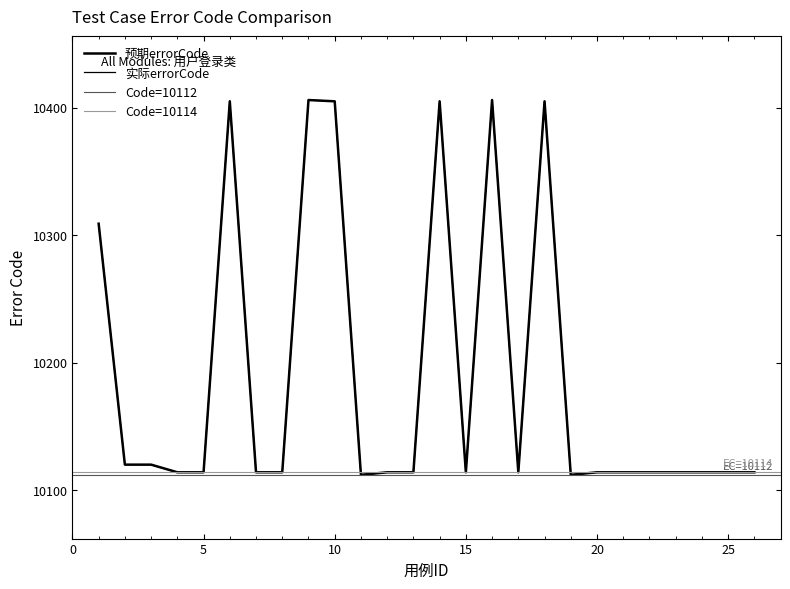

True or false: 预期errorCode and 实际errorCode intersect in this chart.

False